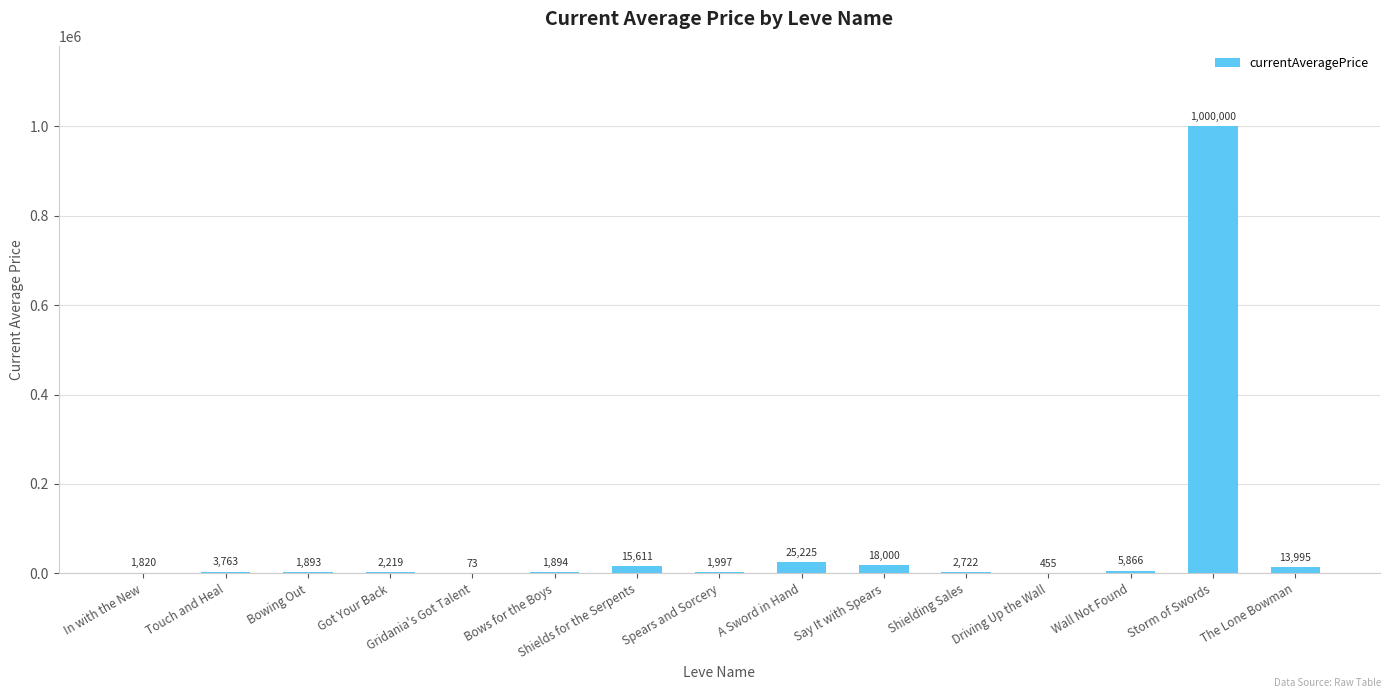

The chart shows a value of 1893.0 at Bowing Out. True or false?

True